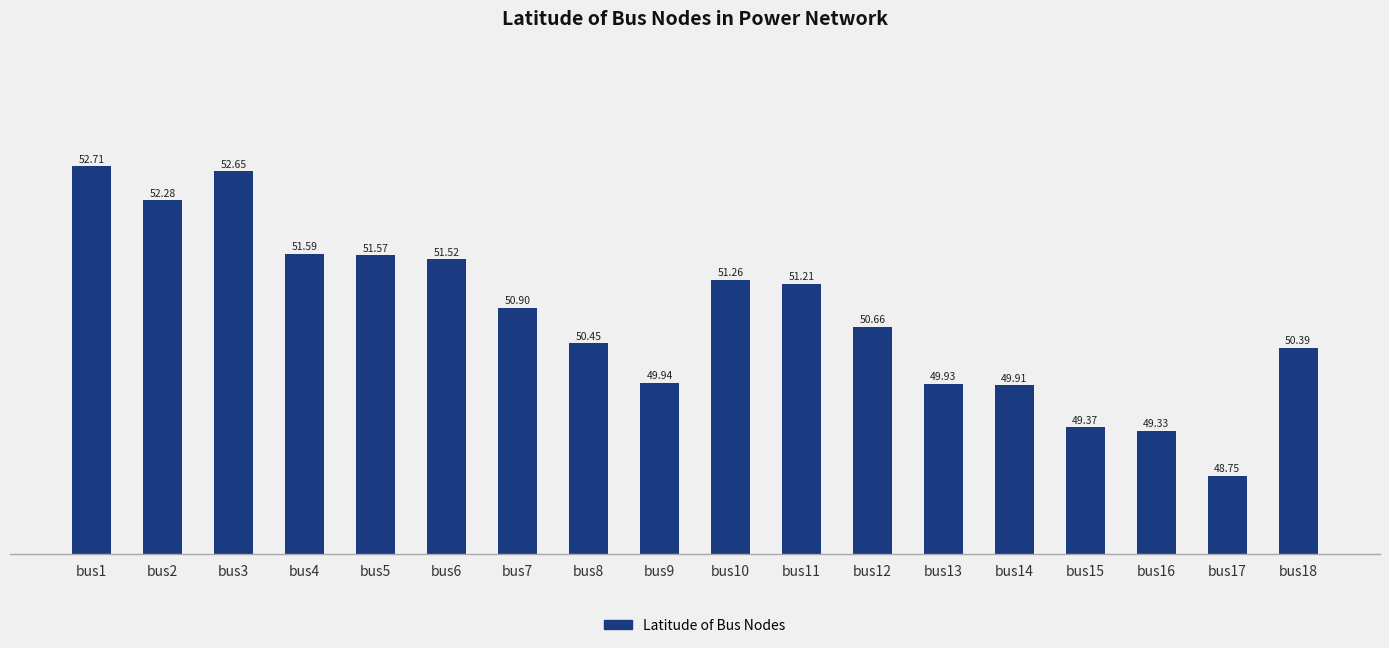

Is it true that the value at bus1 is 52.7?

True